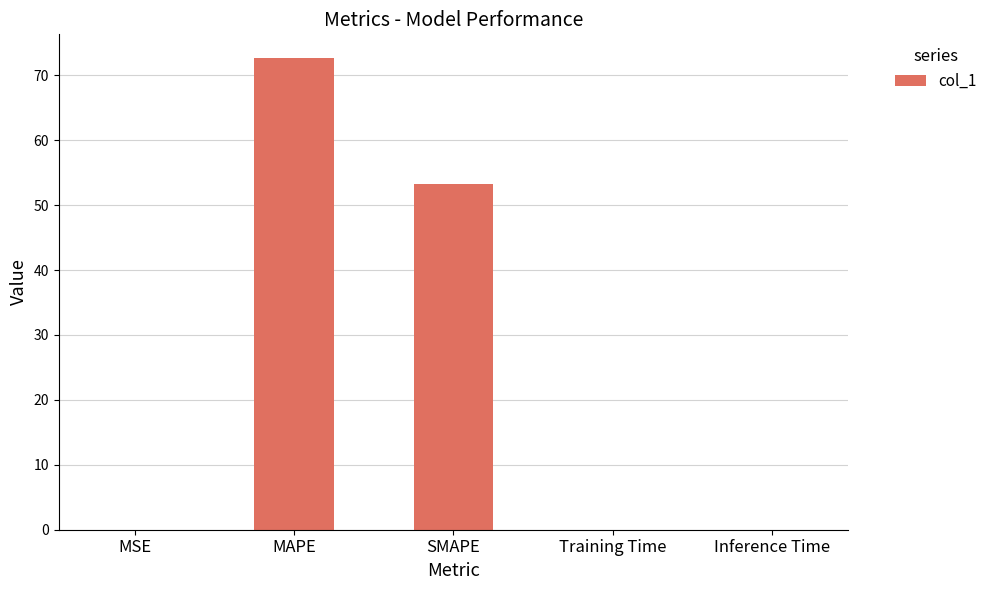

True or false: the data shows 53.3 at SMAPE.

True